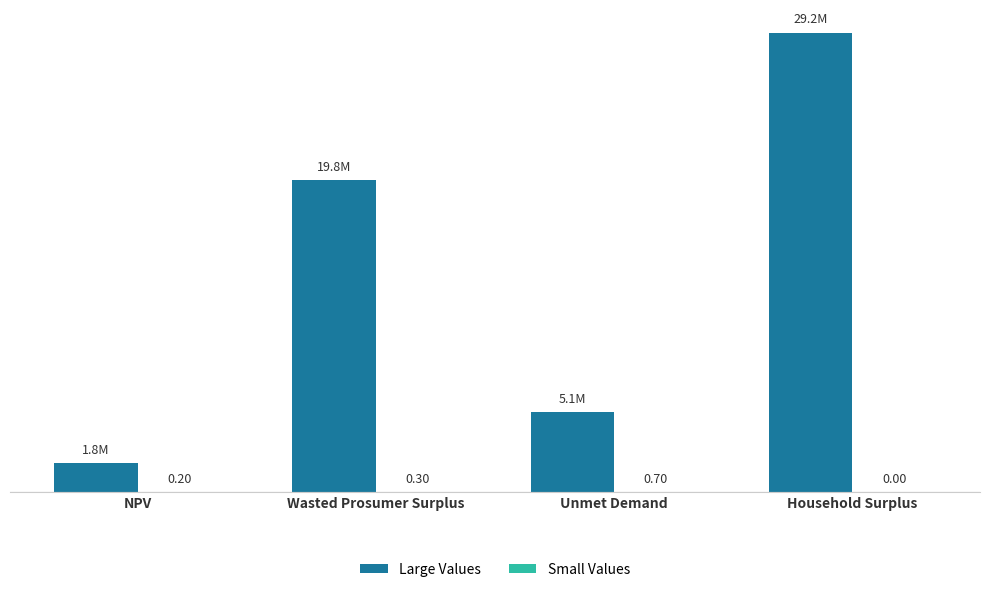

Between Wasted Prosumer Surplus and Household Surplus, which series saw the biggest shift?

Large Values